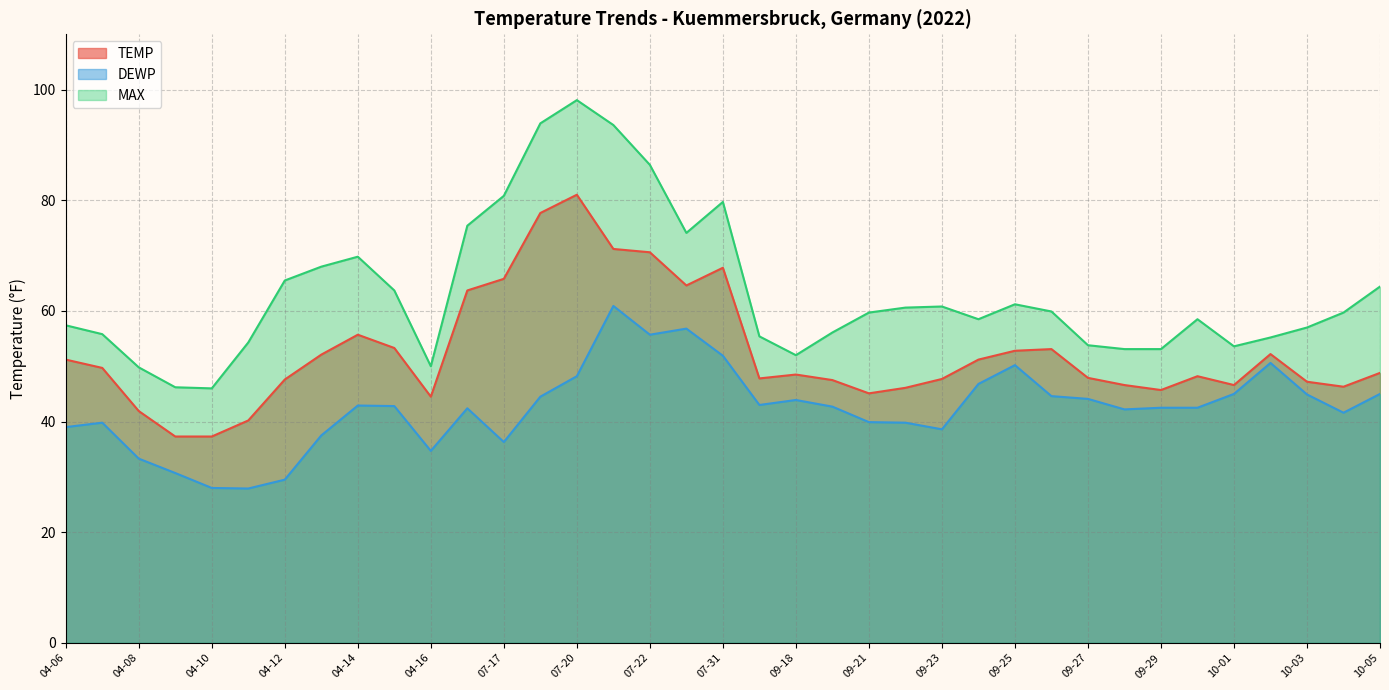

Reading left to right, transcribe all the data shown in this chart.

TEMP: 04-06=51.2	04-07=49.7	04-08=41.9	04-09=37.3	04-10=37.3	04-11=40.2	04-12=47.6	04-13=52.1	04-14=55.7	04-15=53.3	04-16=44.5	07-16=63.7	07-17=65.8	07-19=77.7	07-20=81.0	07-21=71.2	07-22=70.6	07-30=64.6	07-31=67.8	09-17=47.8	09-18=48.5	09-20=47.5	09-21=45.1	09-22=46.1	09-23=47.7	09-24=51.2	09-25=52.8	09-26=53.1	09-27=47.9	09-28=46.6	09-29=45.7	09-30=48.2	10-01=46.6	10-02=52.2	10-03=47.2	10-04=46.3	10-05=48.8
DEWP: 04-06=39.0	04-07=39.8	04-08=33.3	04-09=30.7	04-10=28.0	04-11=27.9	04-12=29.5	04-13=37.5	04-14=42.9	04-15=42.8	04-16=34.7	07-16=42.4	07-17=36.3	07-19=44.5	07-20=48.2	07-21=60.9	07-22=55.7	07-30=56.8	07-31=51.9	09-17=43.0	09-18=43.9	09-20=42.7	09-21=39.9	09-22=39.8	09-23=38.6	09-24=46.8	09-25=50.2	09-26=44.6	09-27=44.1	09-28=42.2	09-29=42.5	09-30=42.5	10-01=45.0	10-02=50.6	10-03=44.9	10-04=41.6	10-05=45.0
MAX: 04-06=57.4	04-07=55.8	04-08=49.8	04-09=46.2	04-10=46.0	04-11=54.3	04-12=65.5	04-13=68.0	04-14=69.8	04-15=63.7	04-16=50.0	07-16=75.4	07-17=80.8	07-19=93.9	07-20=98.1	07-21=93.6	07-22=86.4	07-30=74.1	07-31=79.7	09-17=55.4	09-18=52.0	09-20=56.1	09-21=59.7	09-22=60.6	09-23=60.8	09-24=58.5	09-25=61.2	09-26=59.9	09-27=53.8	09-28=53.1	09-29=53.1	09-30=58.5	10-01=53.6	10-02=55.2	10-03=57.0	10-04=59.7	10-05=64.4